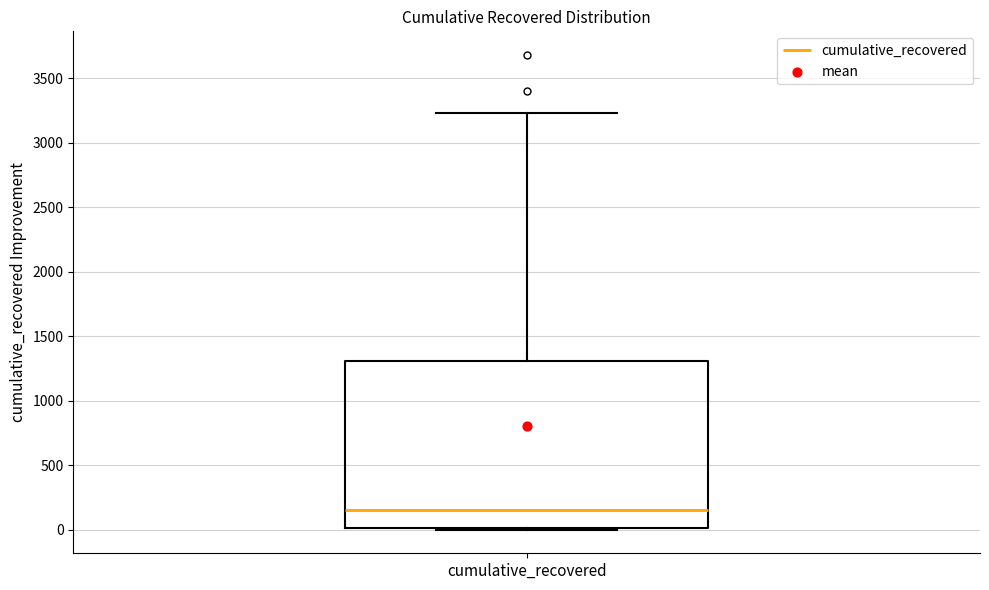

Where does the upper whisker of the box for cumulative_recovered end on the y-axis? The values are not printed on the chart, so give them approximately, as read against the axis.

3250